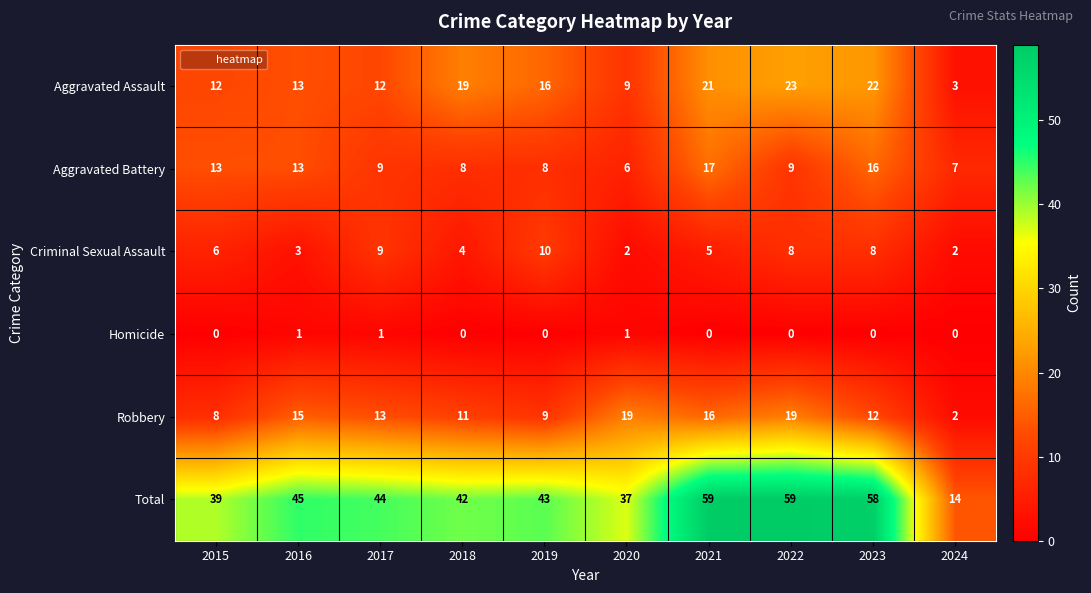

What is the total value across all series at 2015?

78